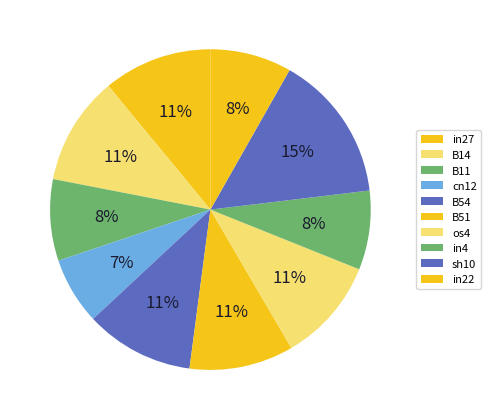

How many segments does this pie chart have?

10